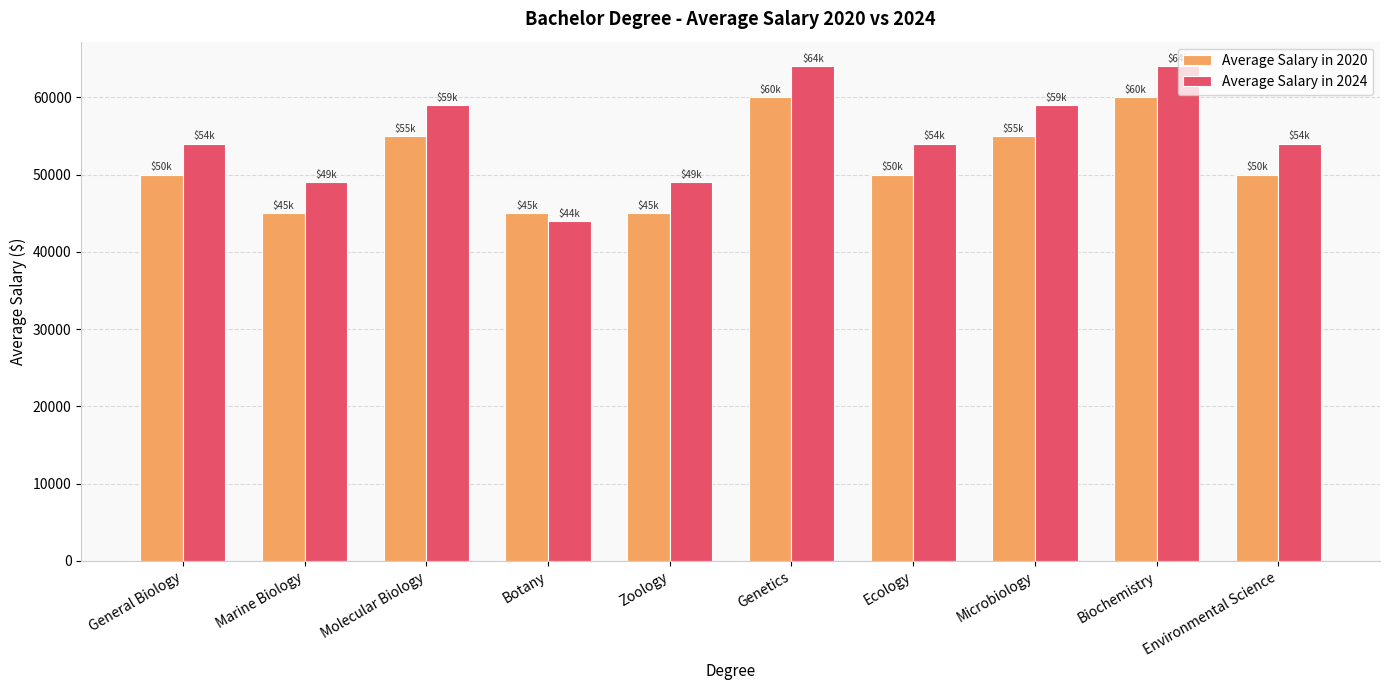

What is the difference between the maximum and minimum values in the Average Salary in 2020 series?

15000